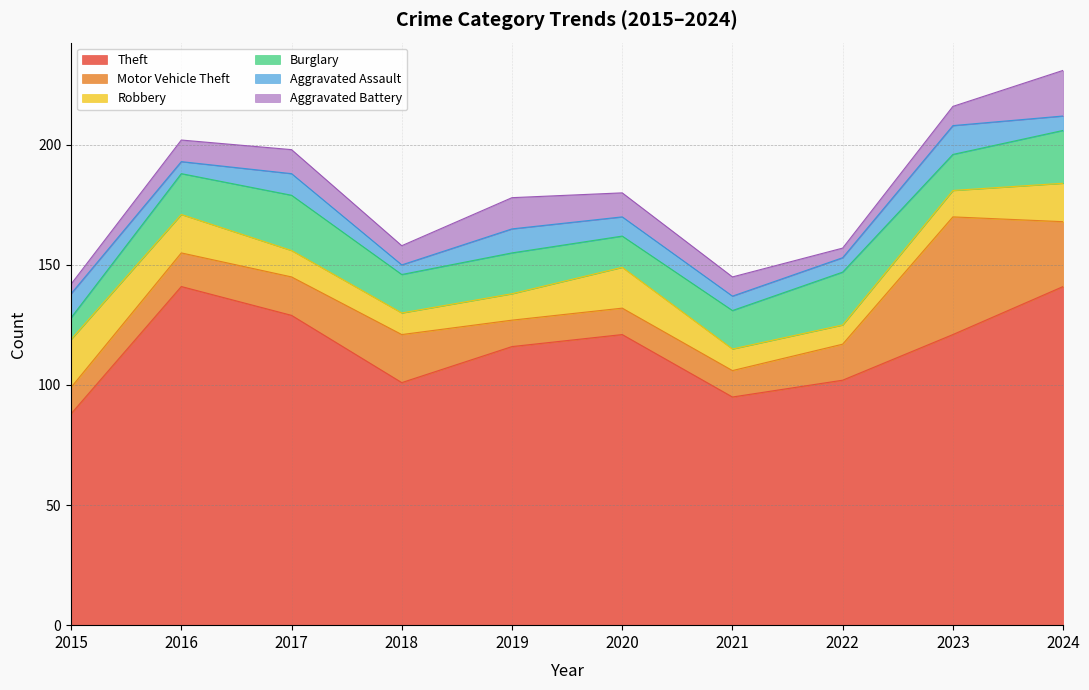

List the labels in order of Burglary value, smallest first.

2015, 2020, 2023, 2018, 2021, 2016, 2019, 2022, 2024, 2017